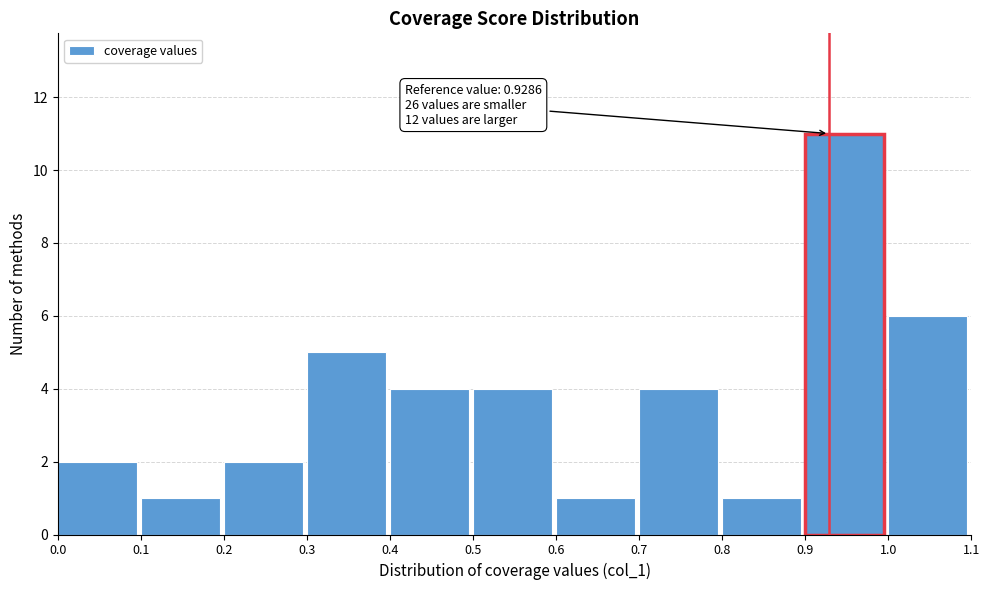

Over which range of the x-axis is the bar tallest?

0.9 to 1.0